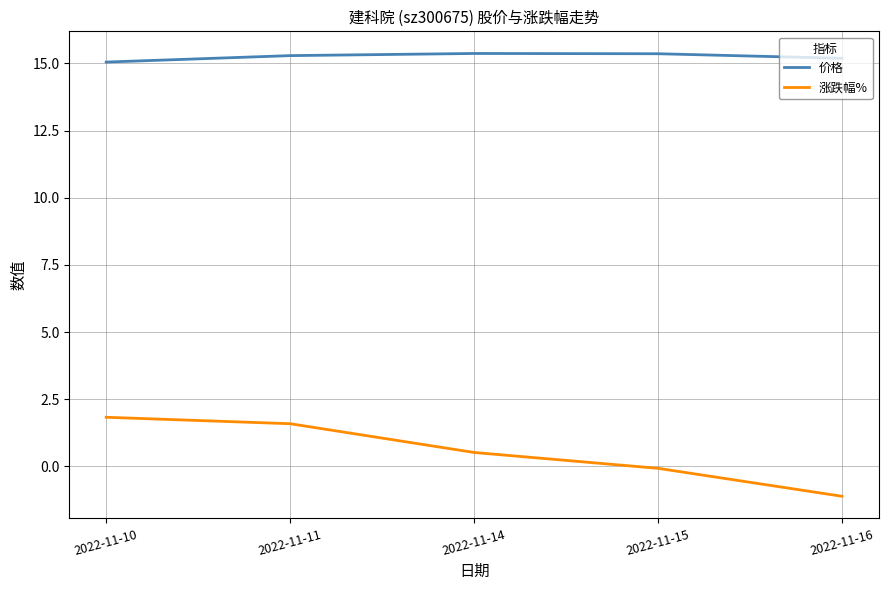

What is the lowest value of the 涨跌幅% series?

-1.1